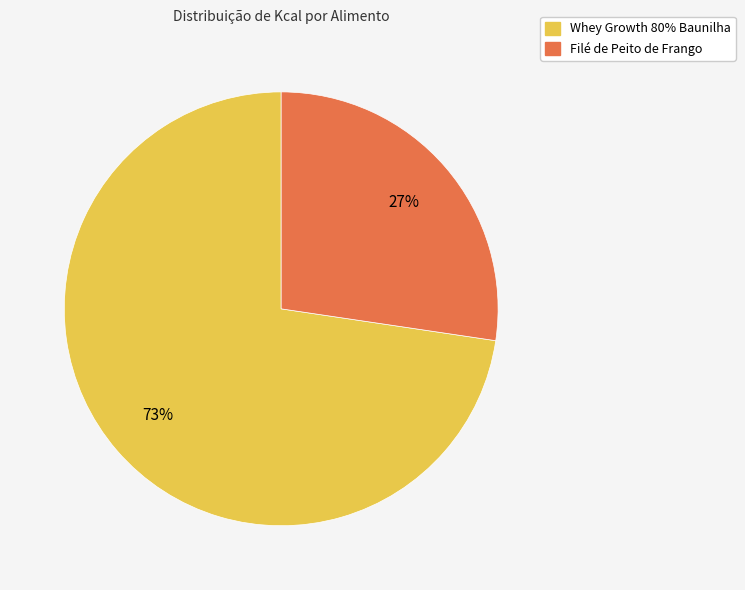

Which slice is the smallest?

Filé de Peito de Frango